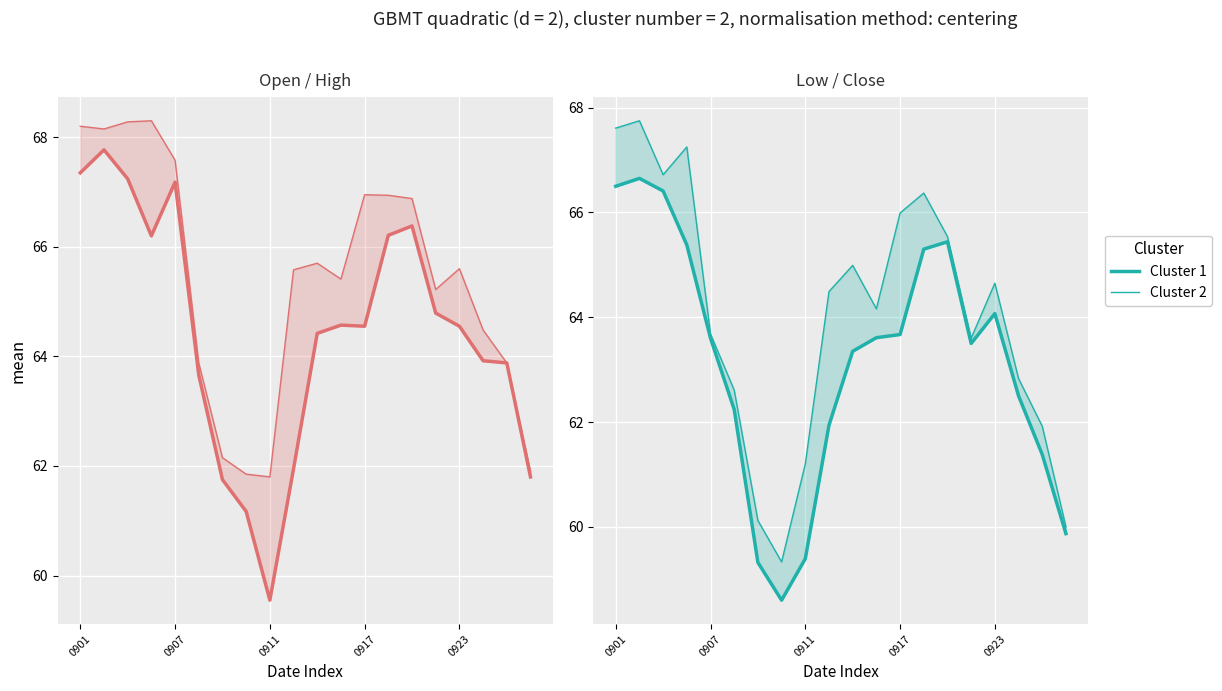

What is the value of the Cluster 2 point at the 17th from the left?

64.7